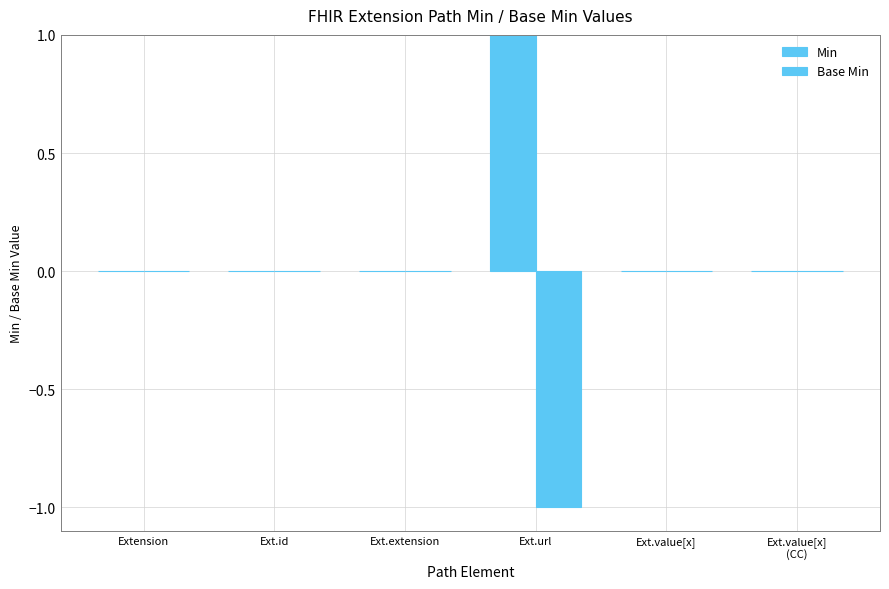

Count the number of data series in this chart.

2